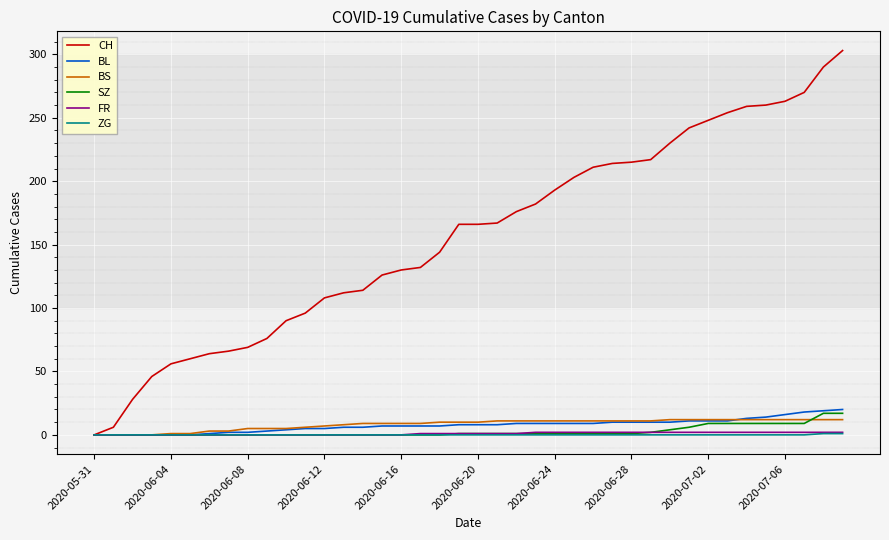

Which series has the widest spread of values?

CH